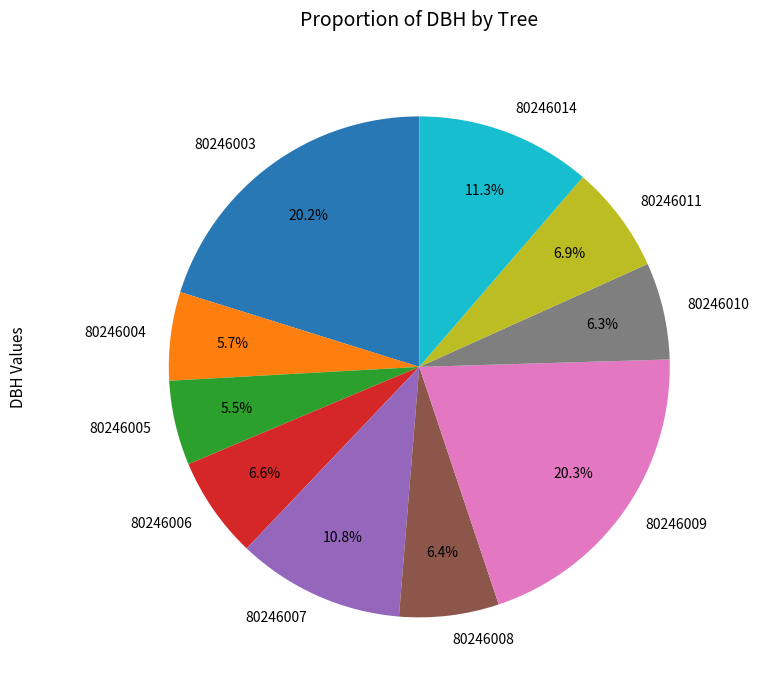

To the nearest percent, what is the average slice percentage?

10%